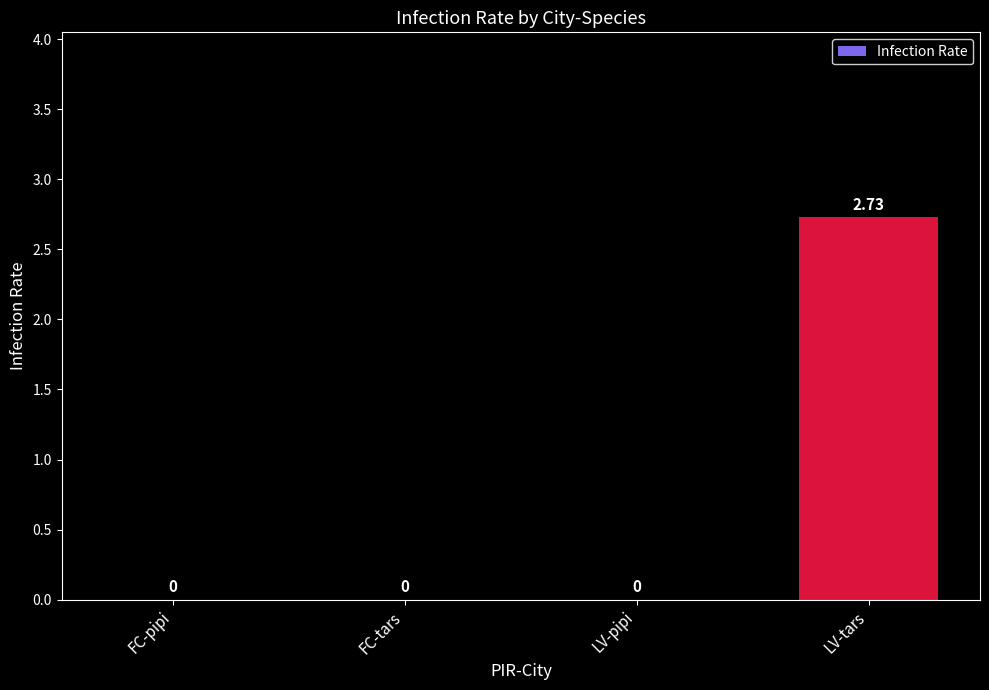

Between LV-tars and LV-pipi, which is larger?

LV-tars